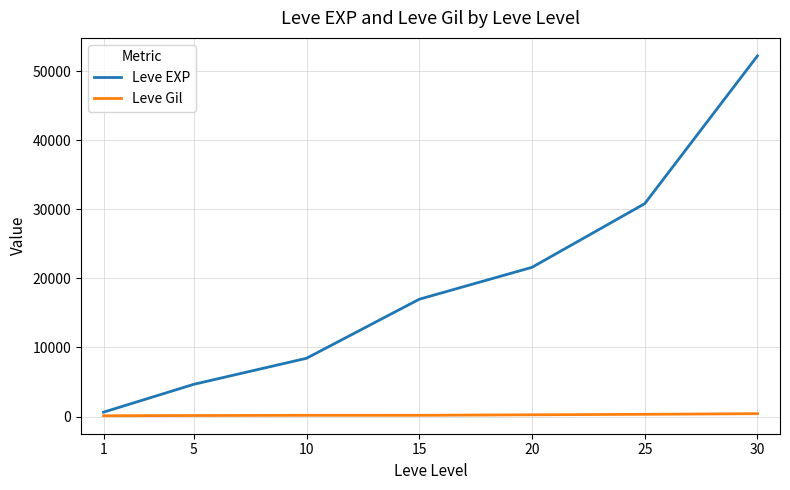

Rank the series by their average value, from highest to lowest.

Leve EXP, Leve Gil